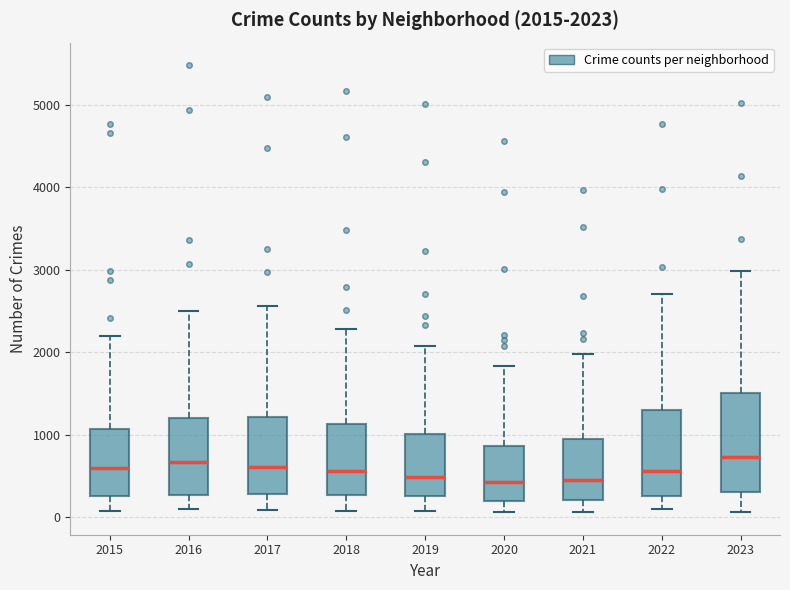

Which box is the tallest, from its lower edge to its upper edge?

2023